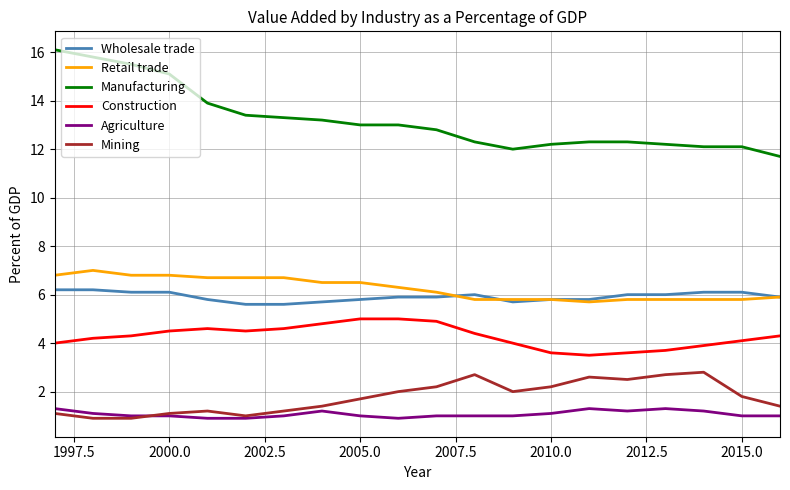

Which series has the largest range (max minus min)?

Manufacturing